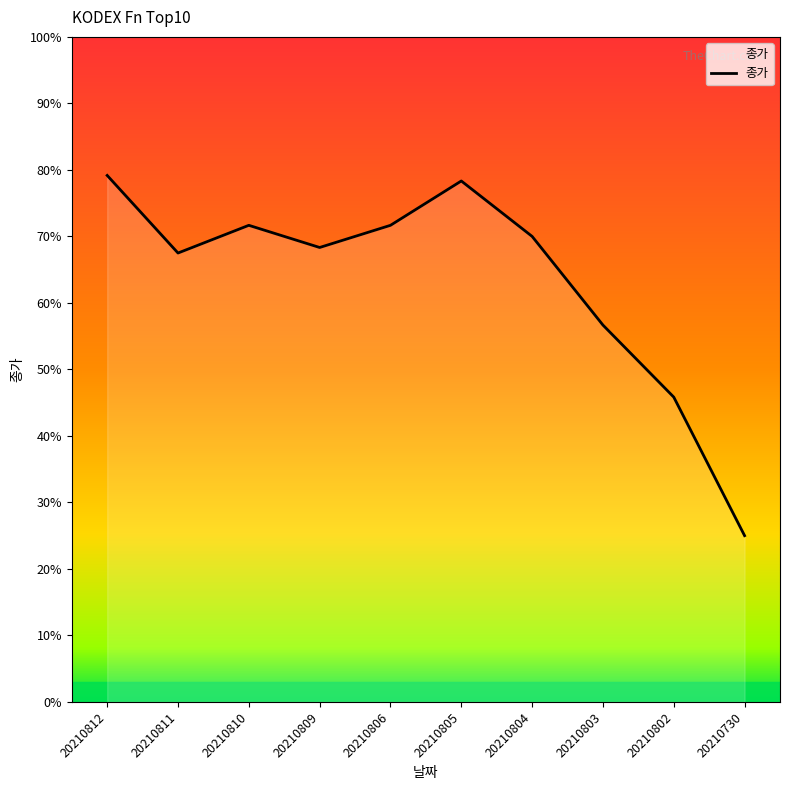

Is this an area chart (filled region under the line)?

Yes